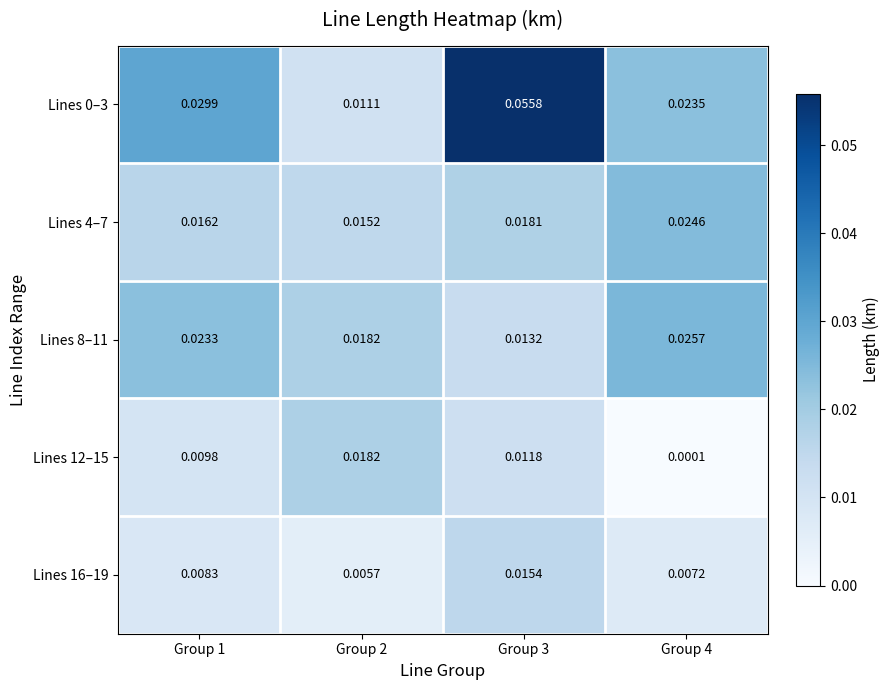

Is the value of Lines 8–11 at Group 4 greater than the value of Lines 12–15 at Group 1?

Yes